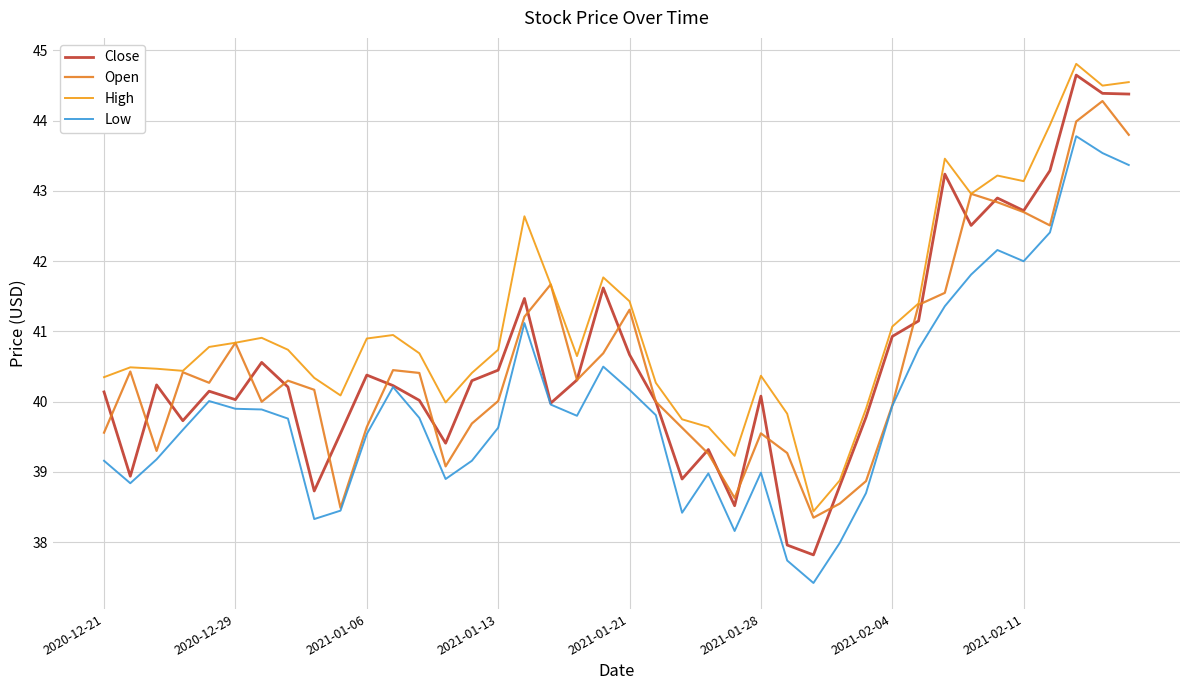

True or false: High and Close cross at least once.

False